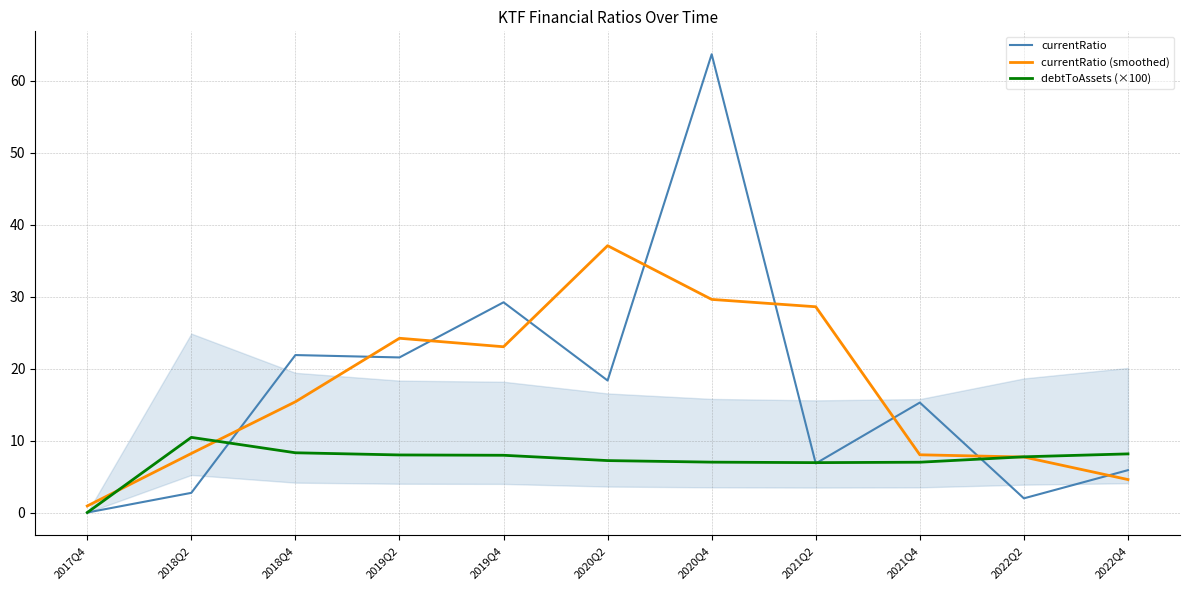

Where is the first local minimum for debtToAssets (×100)?

2021Q2